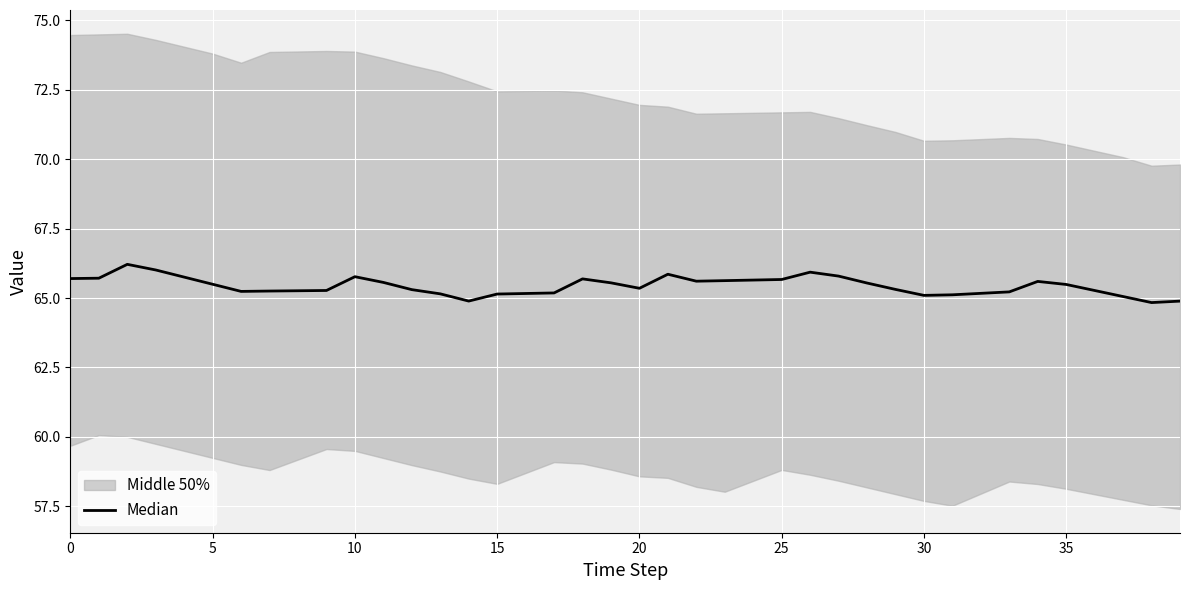

What is the approximate value at 38?

64.8